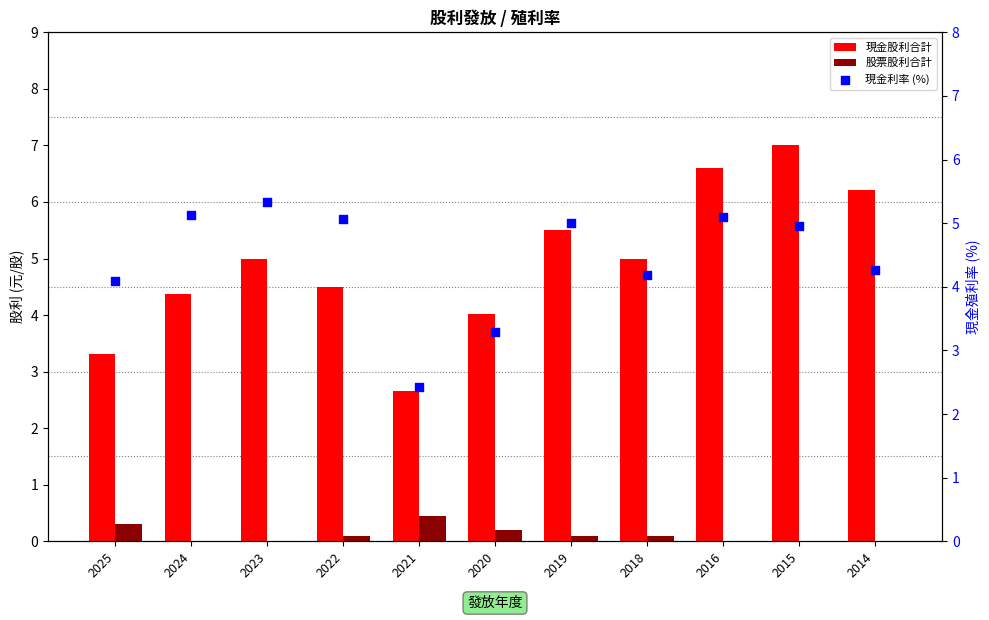

At which category is the sum across all series the highest?

2015